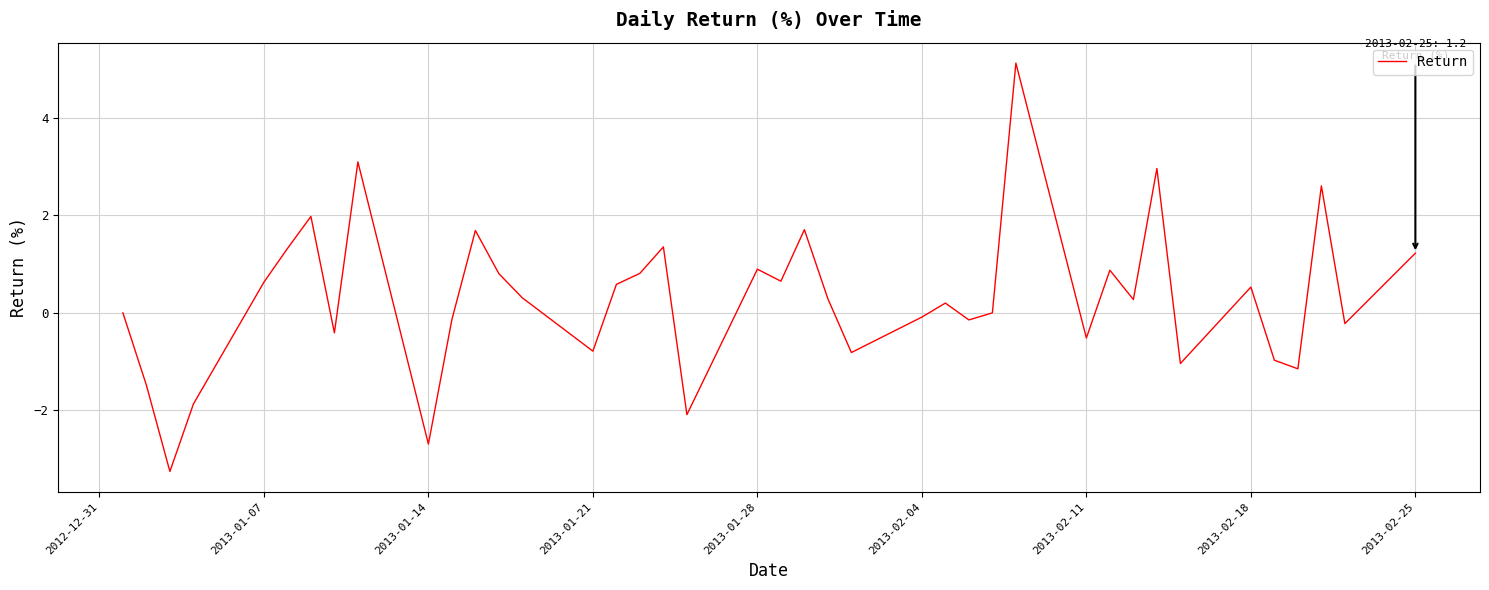

What is the difference between the maximum and minimum values?

8.4